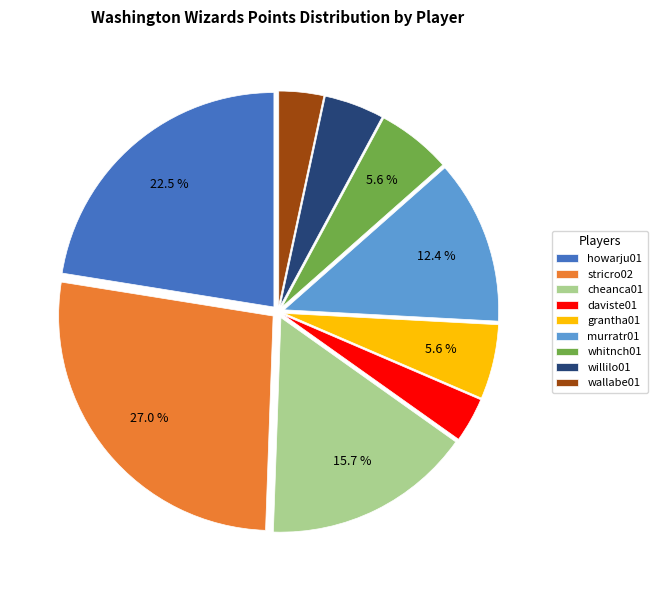

Count the number of slices in the pie.

9